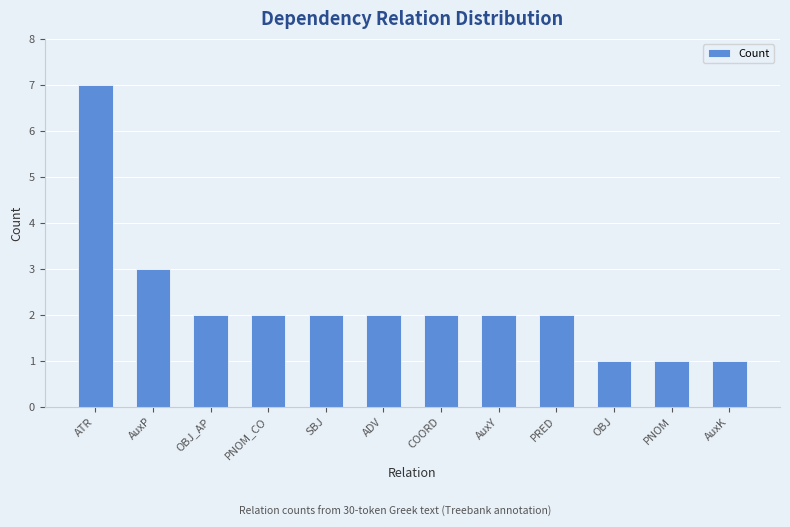

Where is the data nearest to the value 4?

AuxP